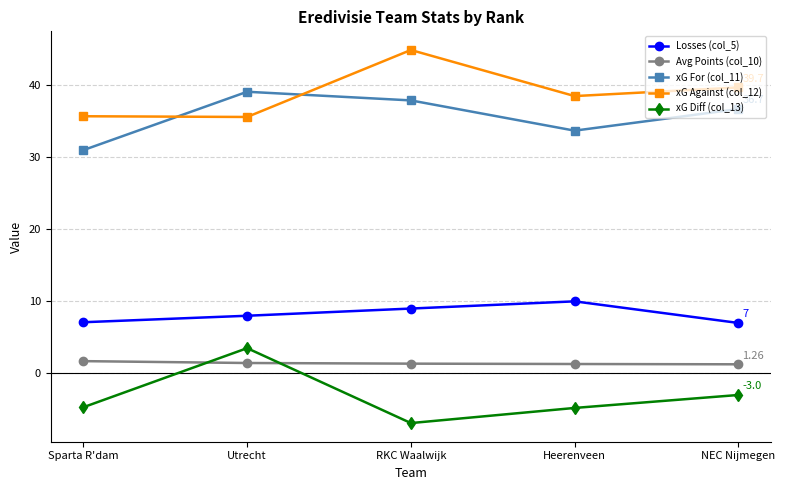

What is the label of the 2nd point from the right?

Heerenveen